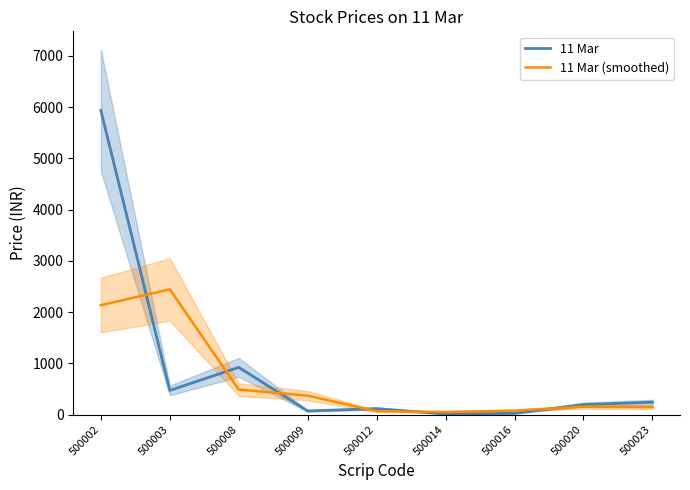

True or false: 11 Mar has a value of 2621.5 at 500002.

False